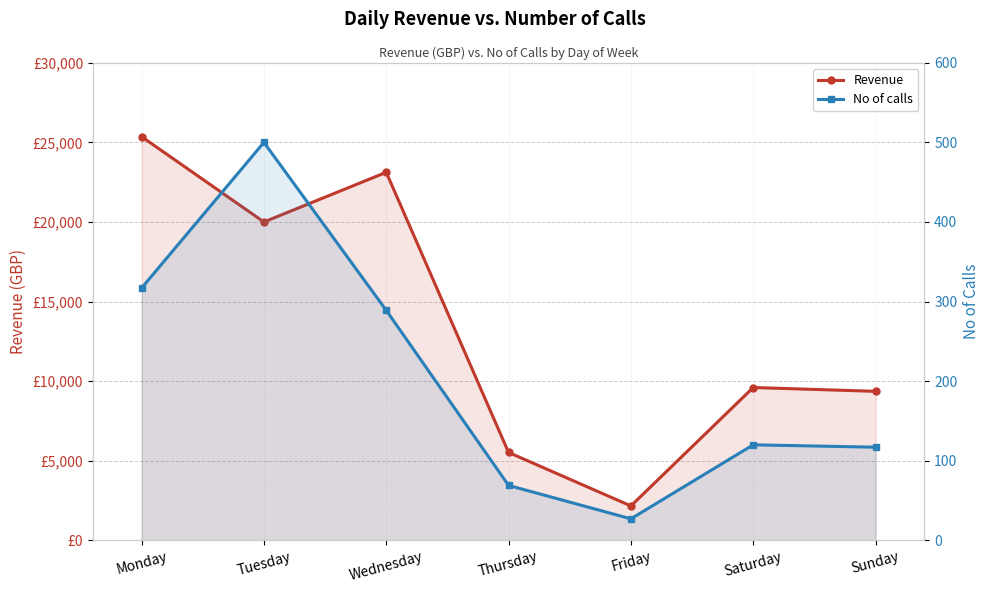

Reading right to left, extract all data points from this chart.

Revenue: 9360	9600	2160	5520	23120	20000	25360
No of calls: 117	120	27	69	289	500	317